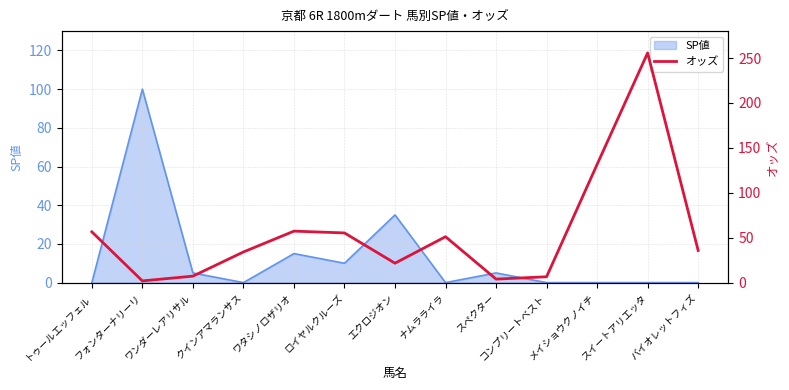

True or false: SP値 has a value of 35 at エクロジオン.

True